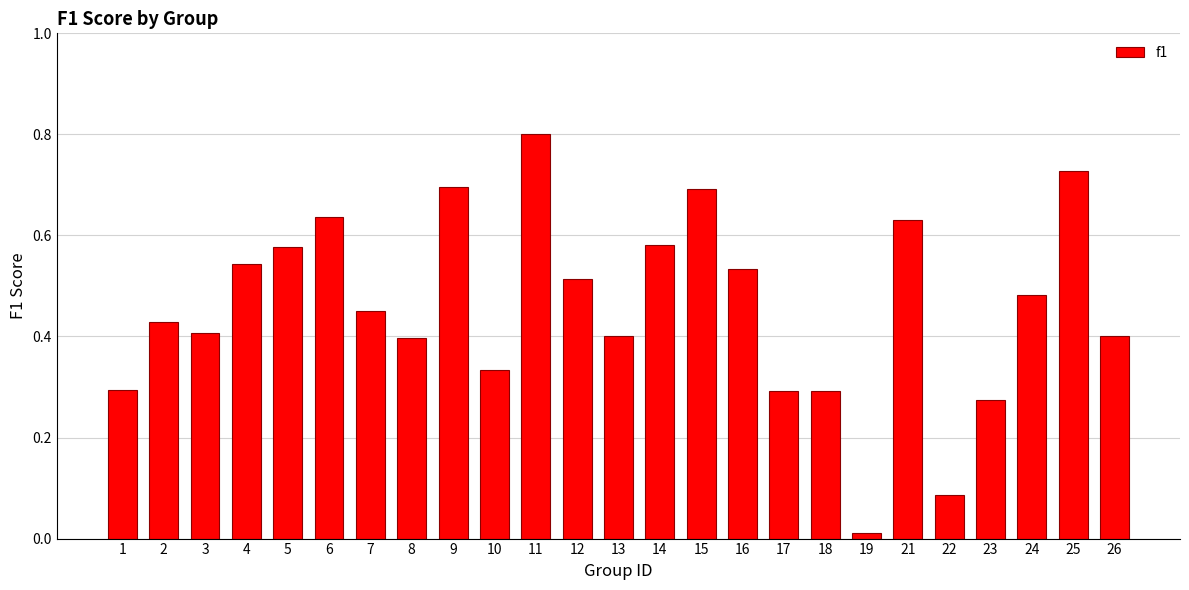

At which category does the chart reach its minimum across all series?

19